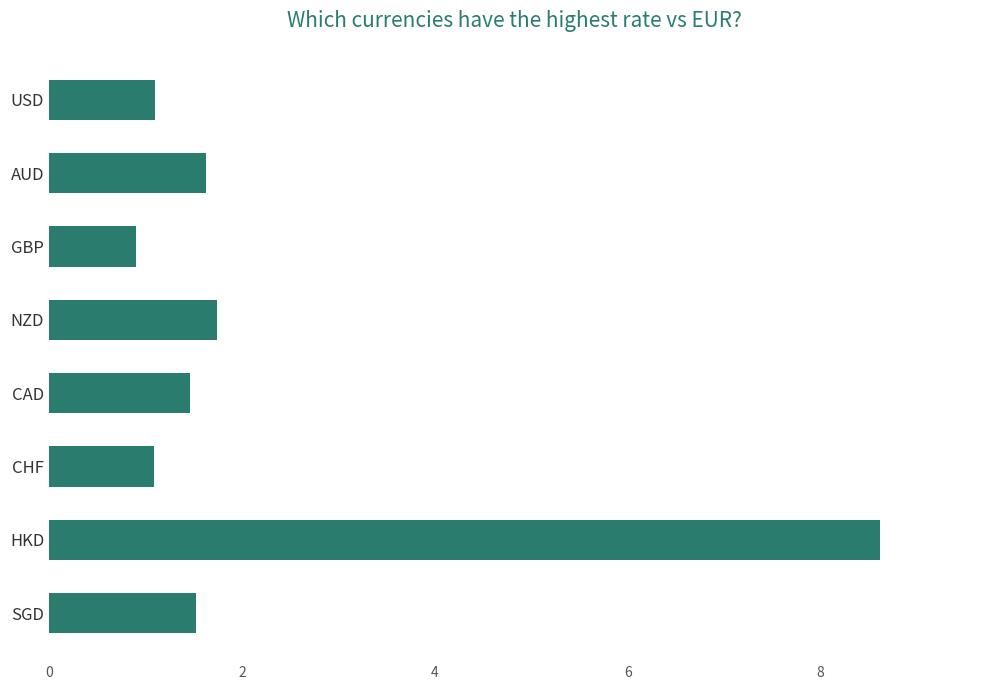

Is it true that the value at NZD is 1.0?

False